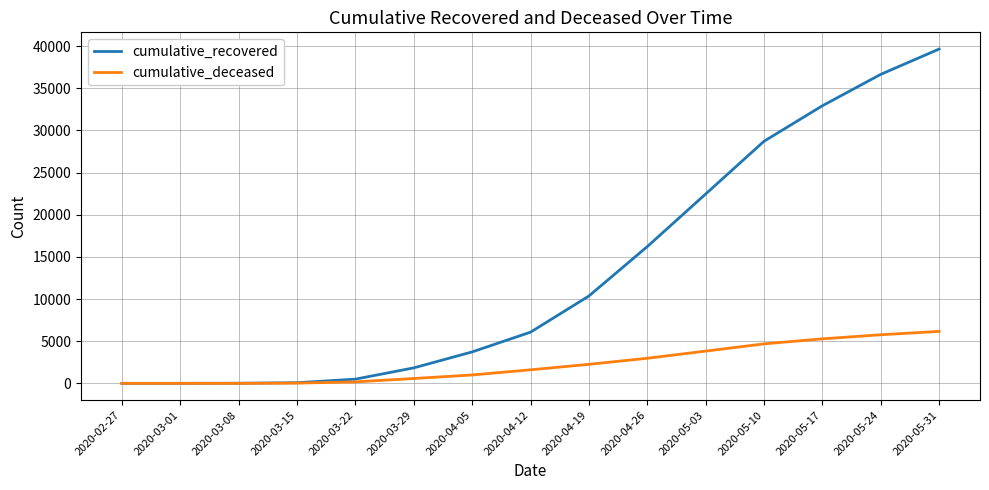

The cumulative_deceased series shows -3752 at 2020-02-27. True or false?

False